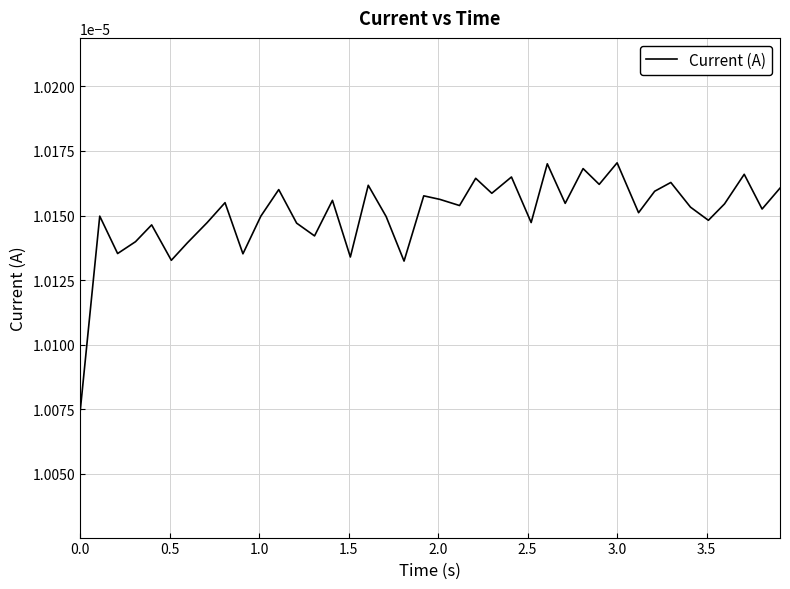

How many lines are shown in the chart?

1